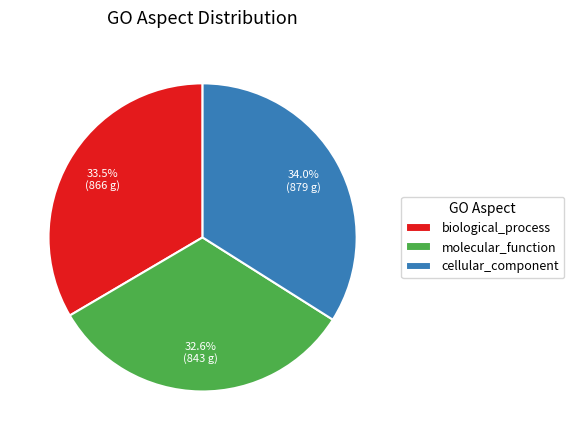

To the nearest percent, what is the average slice percentage?

33%